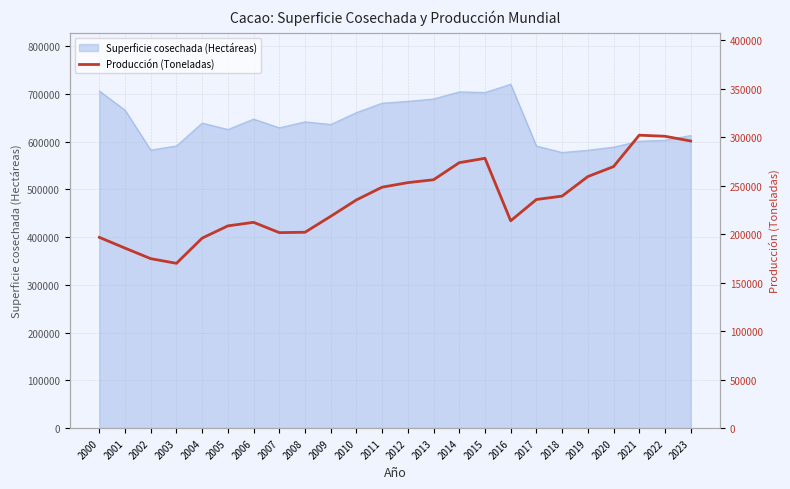

What is the sum of the values at 2004 and 2023?

492150